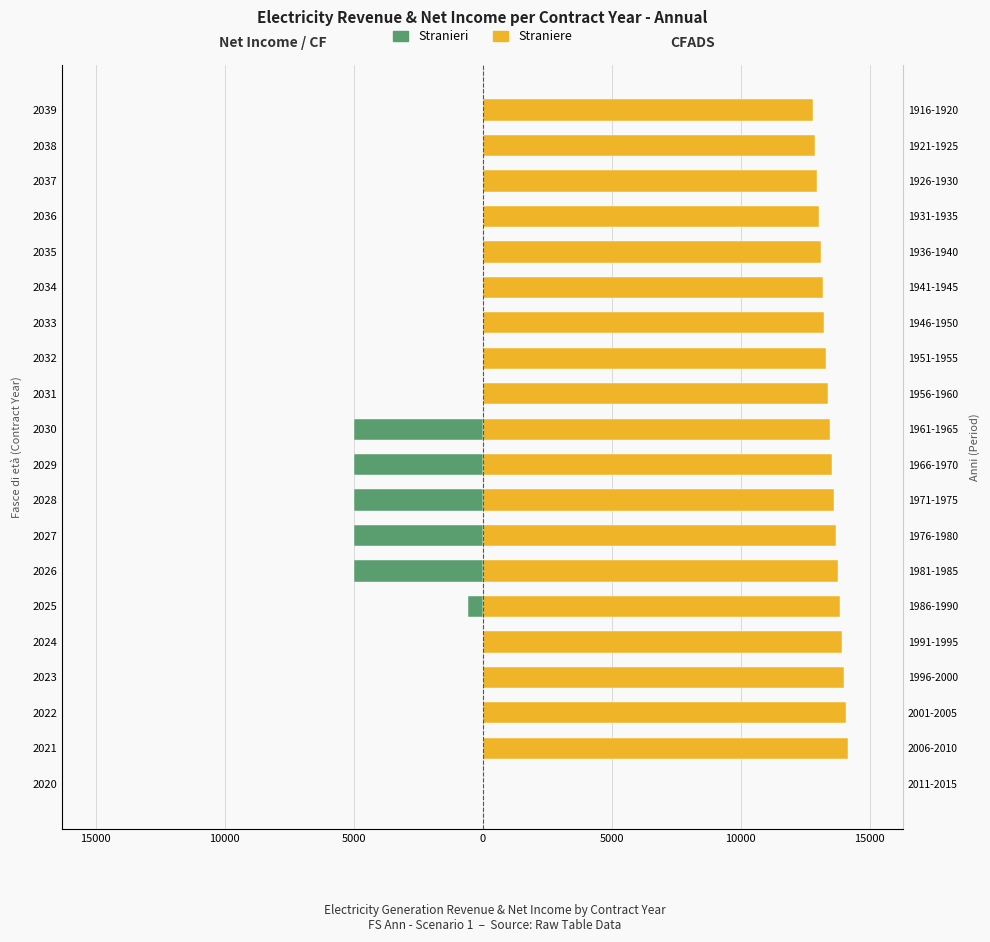

What is the average value of the Straniere series?

12802.4